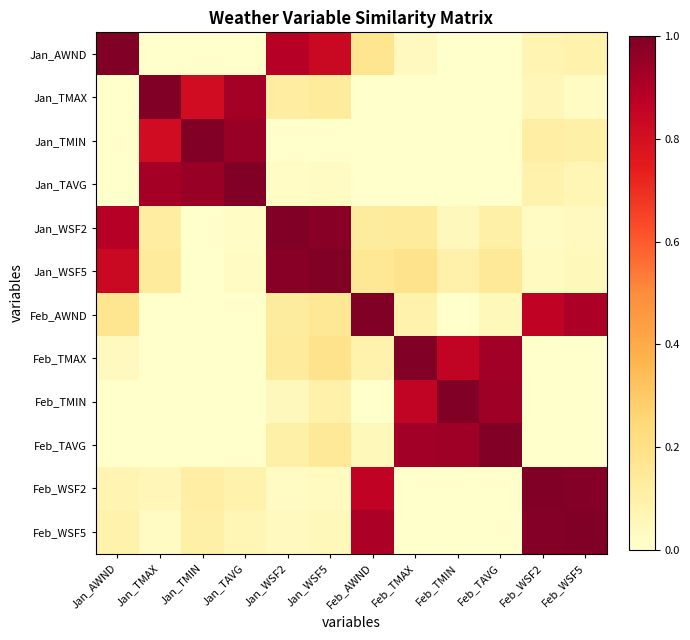

Reading left to right, transcribe all the data shown in this chart.

Jan_AWND: Jan_AWND=1.0	Jan_TMAX=0.0	Jan_TMIN=0.0	Jan_TAVG=0.0	Jan_WSF2=0.9	Jan_WSF5=0.8	Feb_AWND=0.2	Feb_TMAX=0.0	Feb_TMIN=0.0	Feb_TAVG=0.0	Feb_WSF2=0.1	Feb_WSF5=0.1
Jan_TMAX: Jan_AWND=0.0	Jan_TMAX=1.0	Jan_TMIN=0.8	Jan_TAVG=0.9	Jan_WSF2=0.1	Jan_WSF5=0.1	Feb_AWND=0.0	Feb_TMAX=0.0	Feb_TMIN=0.0	Feb_TAVG=0.0	Feb_WSF2=0.1	Feb_WSF5=0.0
Jan_TMIN: Jan_AWND=0.0	Jan_TMAX=0.8	Jan_TMIN=1.0	Jan_TAVG=0.9	Jan_WSF2=0.0	Jan_WSF5=0.0	Feb_AWND=0.0	Feb_TMAX=0.0	Feb_TMIN=0.0	Feb_TAVG=0.0	Feb_WSF2=0.1	Feb_WSF5=0.1
Jan_TAVG: Jan_AWND=0.0	Jan_TMAX=0.9	Jan_TMIN=0.9	Jan_TAVG=1.0	Jan_WSF2=0.0	Jan_WSF5=0.0	Feb_AWND=0.0	Feb_TMAX=0.0	Feb_TMIN=0.0	Feb_TAVG=0.0	Feb_WSF2=0.1	Feb_WSF5=0.1
Jan_WSF2: Jan_AWND=0.9	Jan_TMAX=0.1	Jan_TMIN=0.0	Jan_TAVG=0.0	Jan_WSF2=1.0	Jan_WSF5=1.0	Feb_AWND=0.1	Feb_TMAX=0.1	Feb_TMIN=0.0	Feb_TAVG=0.1	Feb_WSF2=0.0	Feb_WSF5=0.0
Jan_WSF5: Jan_AWND=0.8	Jan_TMAX=0.1	Jan_TMIN=0.0	Jan_TAVG=0.0	Jan_WSF2=1.0	Jan_WSF5=1.0	Feb_AWND=0.2	Feb_TMAX=0.2	Feb_TMIN=0.1	Feb_TAVG=0.1	Feb_WSF2=0.0	Feb_WSF5=0.1
Feb_AWND: Jan_AWND=0.2	Jan_TMAX=0.0	Jan_TMIN=0.0	Jan_TAVG=0.0	Jan_WSF2=0.1	Jan_WSF5=0.2	Feb_AWND=1.0	Feb_TMAX=0.1	Feb_TMIN=0.0	Feb_TAVG=0.0	Feb_WSF2=0.9	Feb_WSF5=0.9
Feb_TMAX: Jan_AWND=0.0	Jan_TMAX=0.0	Jan_TMIN=0.0	Jan_TAVG=0.0	Jan_WSF2=0.1	Jan_WSF5=0.2	Feb_AWND=0.1	Feb_TMAX=1.0	Feb_TMIN=0.9	Feb_TAVG=0.9	Feb_WSF2=0.0	Feb_WSF5=0.0
Feb_TMIN: Jan_AWND=0.0	Jan_TMAX=0.0	Jan_TMIN=0.0	Jan_TAVG=0.0	Jan_WSF2=0.0	Jan_WSF5=0.1	Feb_AWND=0.0	Feb_TMAX=0.9	Feb_TMIN=1.0	Feb_TAVG=0.9	Feb_WSF2=0.0	Feb_WSF5=0.0
Feb_TAVG: Jan_AWND=0.0	Jan_TMAX=0.0	Jan_TMIN=0.0	Jan_TAVG=0.0	Jan_WSF2=0.1	Jan_WSF5=0.1	Feb_AWND=0.0	Feb_TMAX=0.9	Feb_TMIN=0.9	Feb_TAVG=1.0	Feb_WSF2=0.0	Feb_WSF5=0.0
Feb_WSF2: Jan_AWND=0.1	Jan_TMAX=0.1	Jan_TMIN=0.1	Jan_TAVG=0.1	Jan_WSF2=0.0	Jan_WSF5=0.0	Feb_AWND=0.9	Feb_TMAX=0.0	Feb_TMIN=0.0	Feb_TAVG=0.0	Feb_WSF2=1.0	Feb_WSF5=1.0
Feb_WSF5: Jan_AWND=0.1	Jan_TMAX=0.0	Jan_TMIN=0.1	Jan_TAVG=0.1	Jan_WSF2=0.0	Jan_WSF5=0.1	Feb_AWND=0.9	Feb_TMAX=0.0	Feb_TMIN=0.0	Feb_TAVG=0.0	Feb_WSF2=1.0	Feb_WSF5=1.0